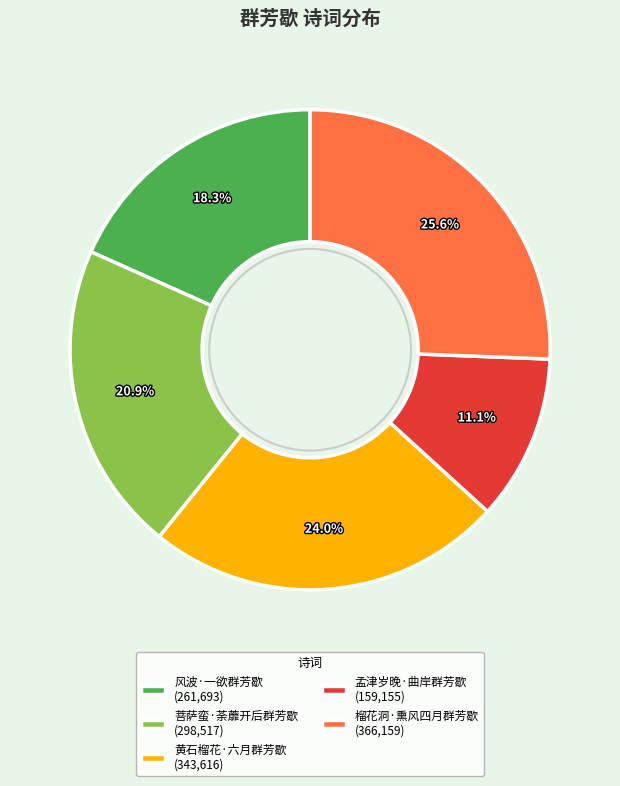

To the nearest percent, what is the difference between the 黄石榴花·六月群芳歇 and 榴花洞·熏风四月群芳歇 slice percentages?

2%